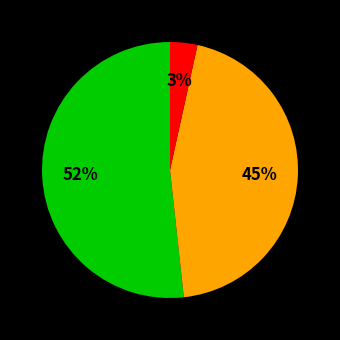

Does any single category account for the majority?

Yes